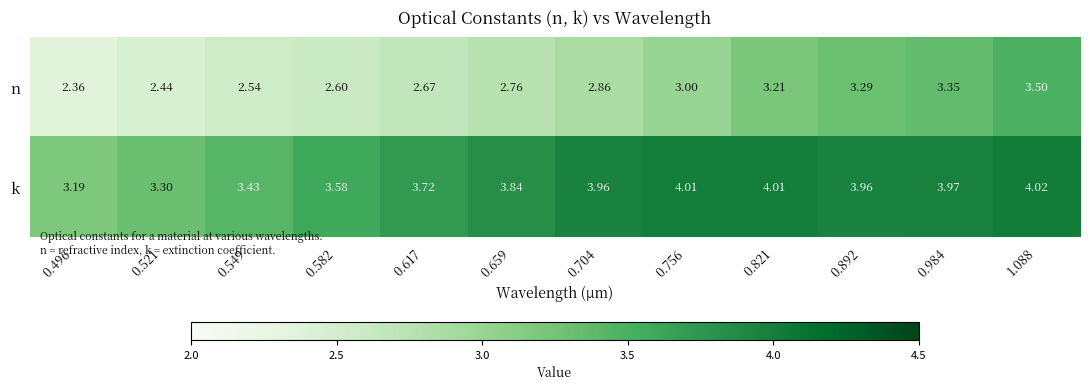

Which series has the widest spread of values?

n